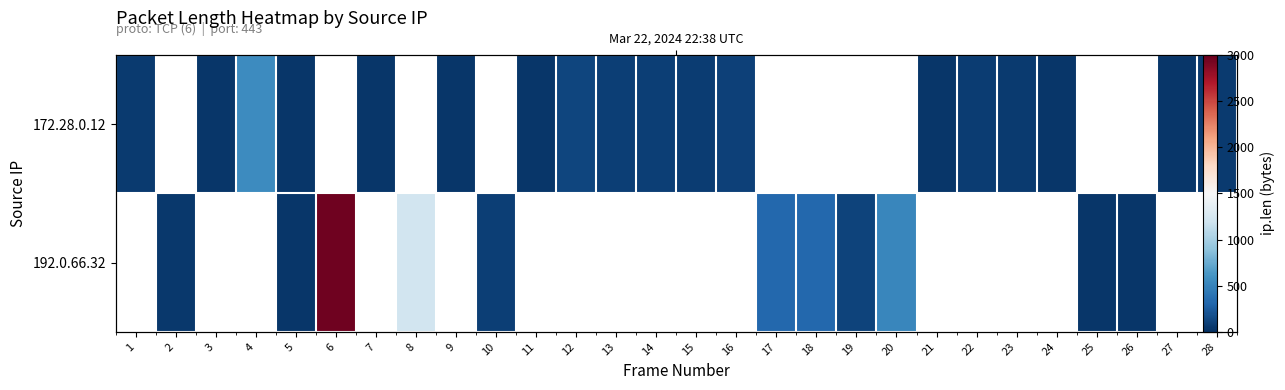

List the series in order of their overall mean, highest first.

172.28.0.12, 192.0.66.32